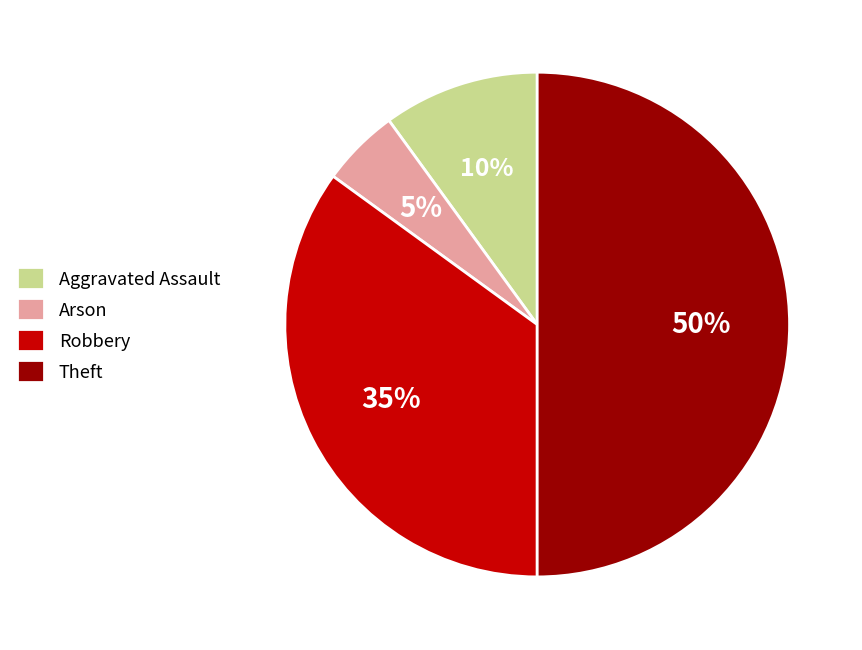

True or false: Aggravated Assault accounts for 10% of the total.

True